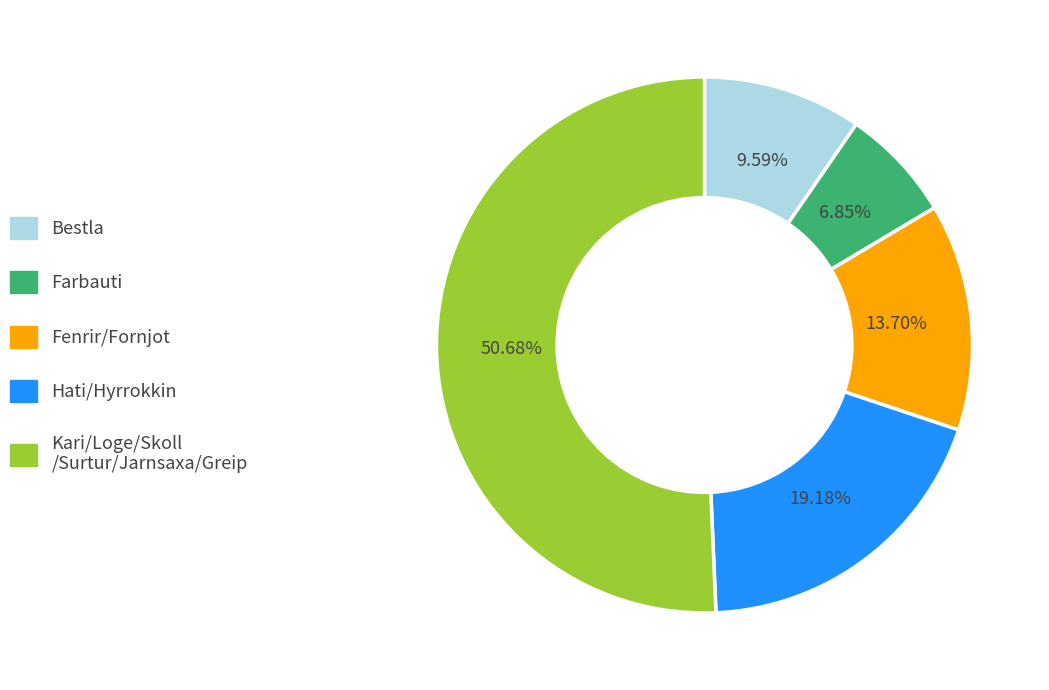

Is there a majority slice in this chart?

Yes